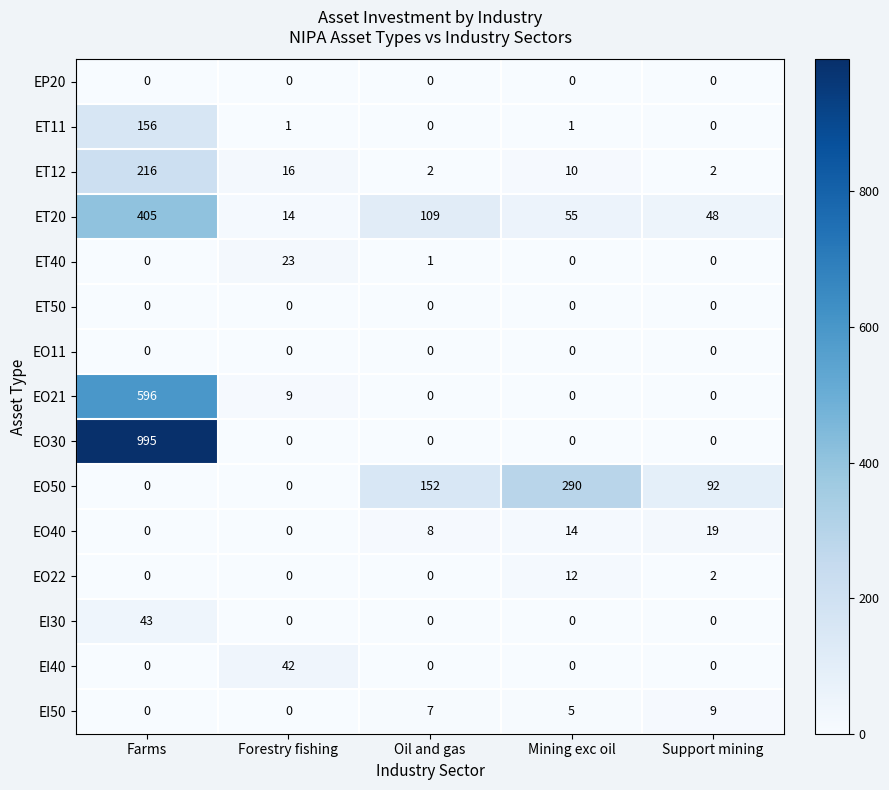

At which label does EI30 reach its peak?

Farms